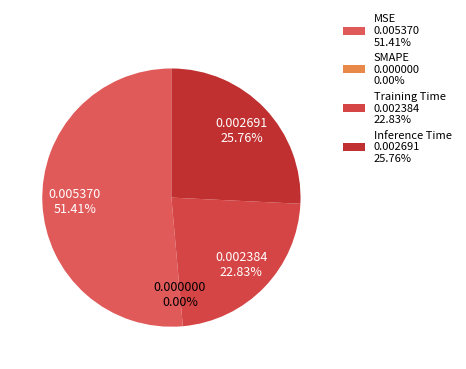

How many segments does this pie chart have?

4